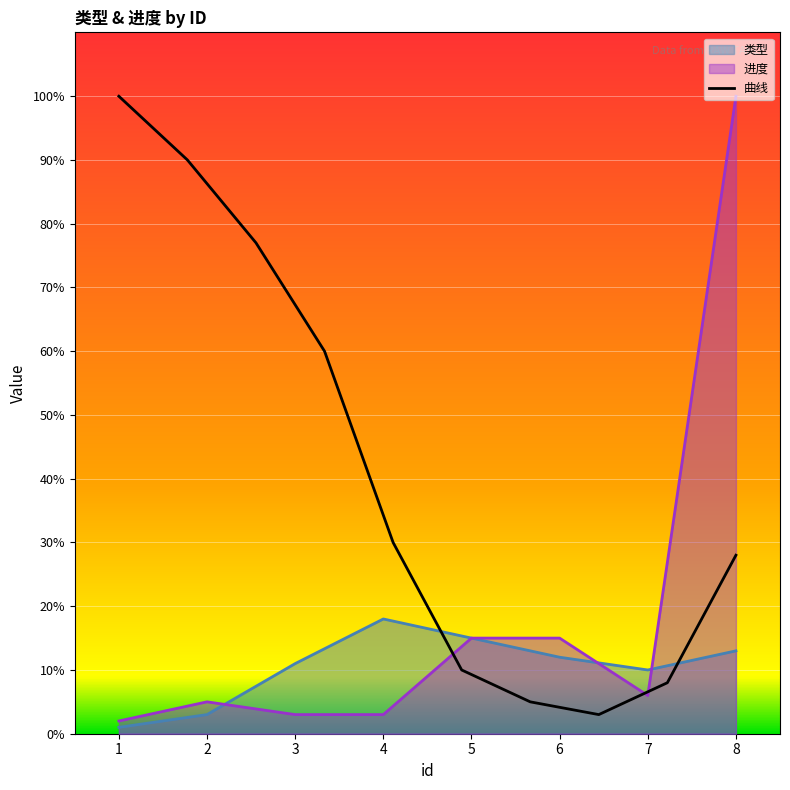

Is the value of 进度 at 2 greater than the value of 类型 at 4?

No